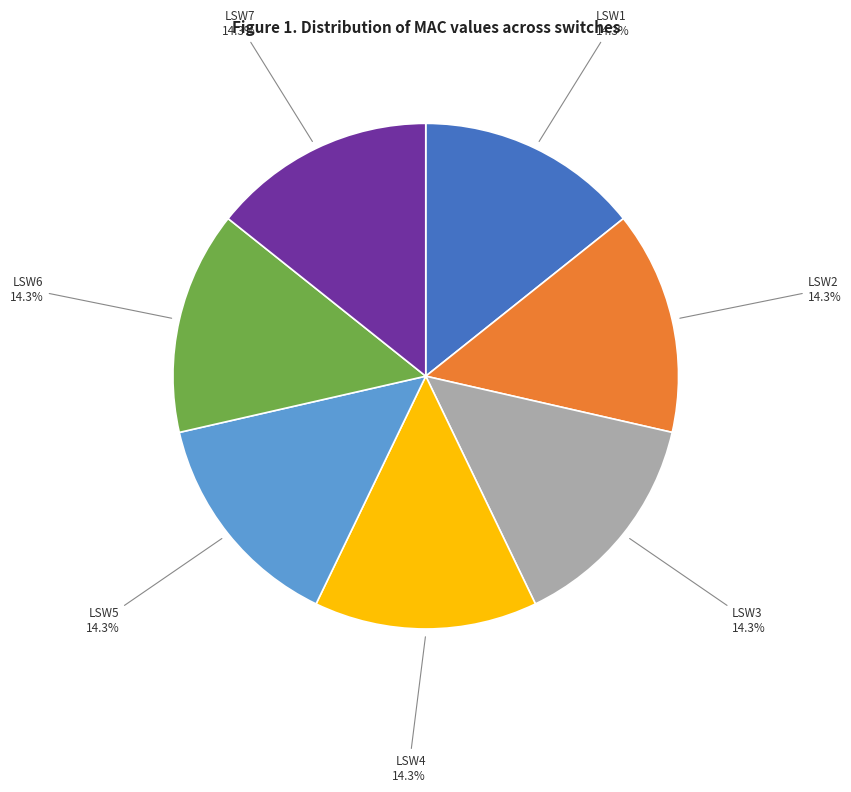

What percentage do LSW1 and LSW7 together represent?

28.6%